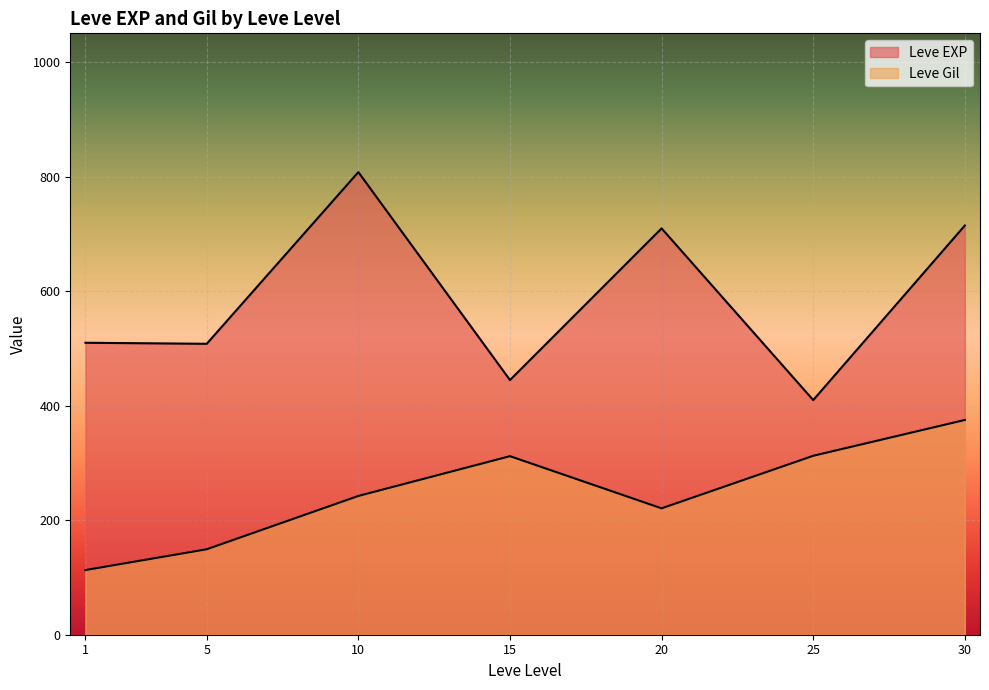

At which label is Leve Gil closest to 318?

25